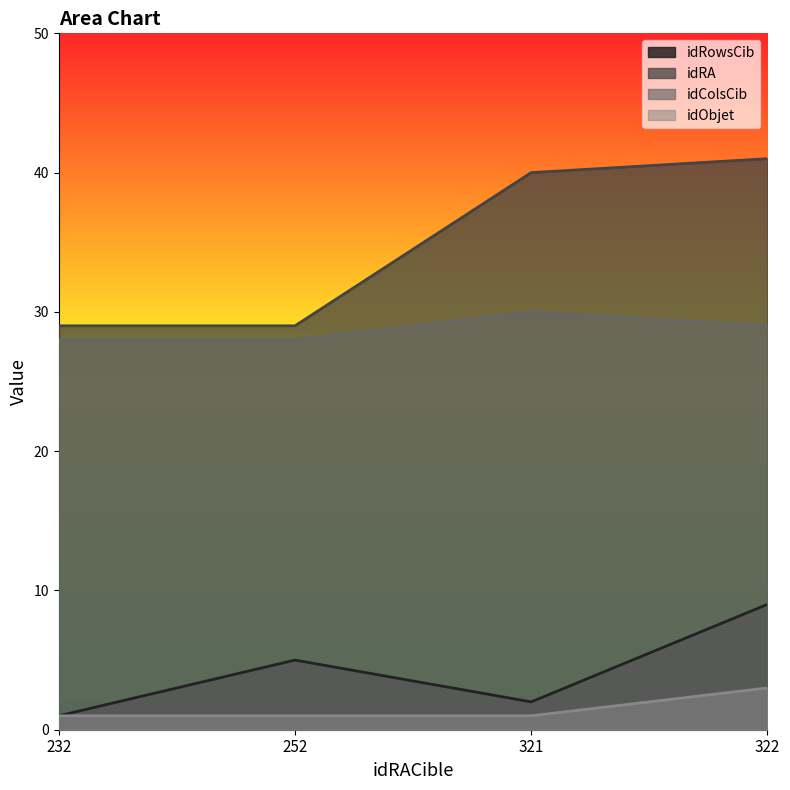

True or false: idColsCib and idRowsCib cross at least once.

False